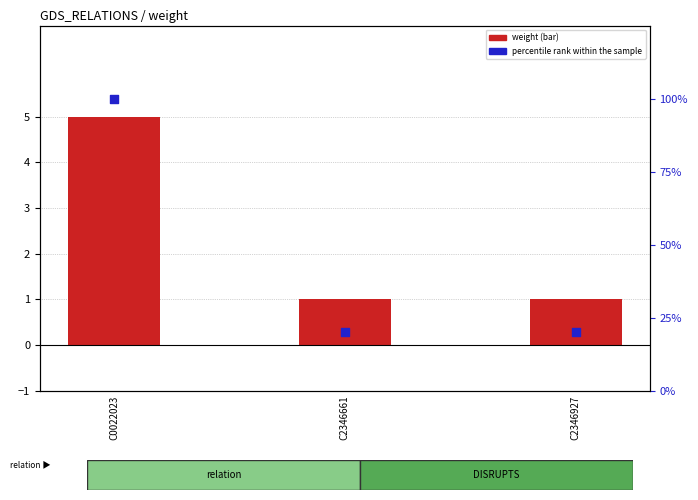

At which category is the sum across all series the highest?

C0022023